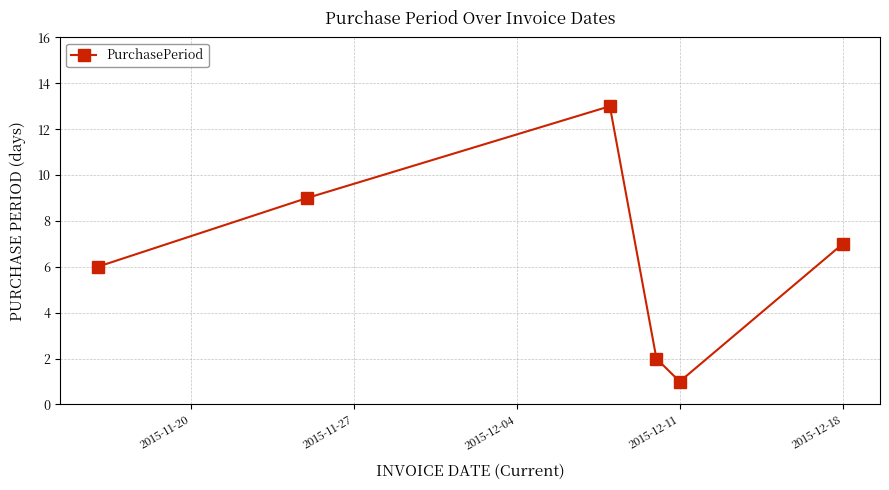

What is the maximum value shown in the chart?

13